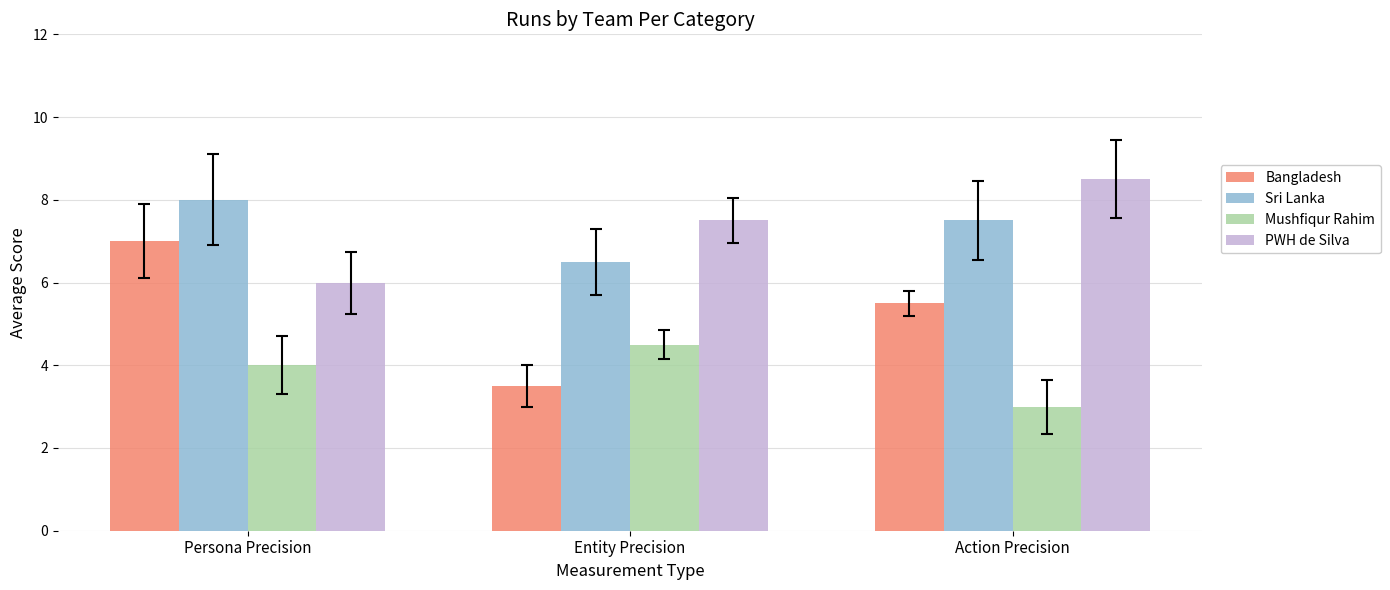

How many bars are there in total?

12